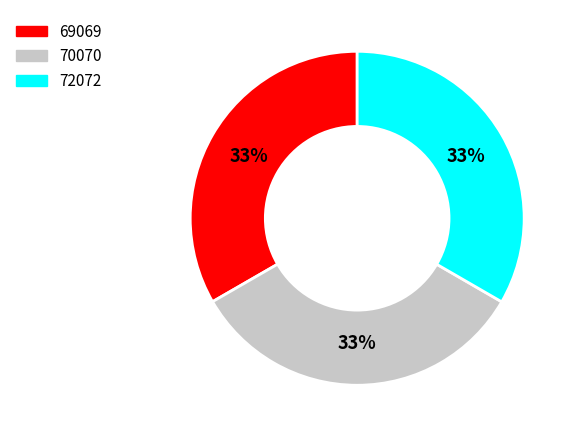

Count the number of slices in the pie.

3